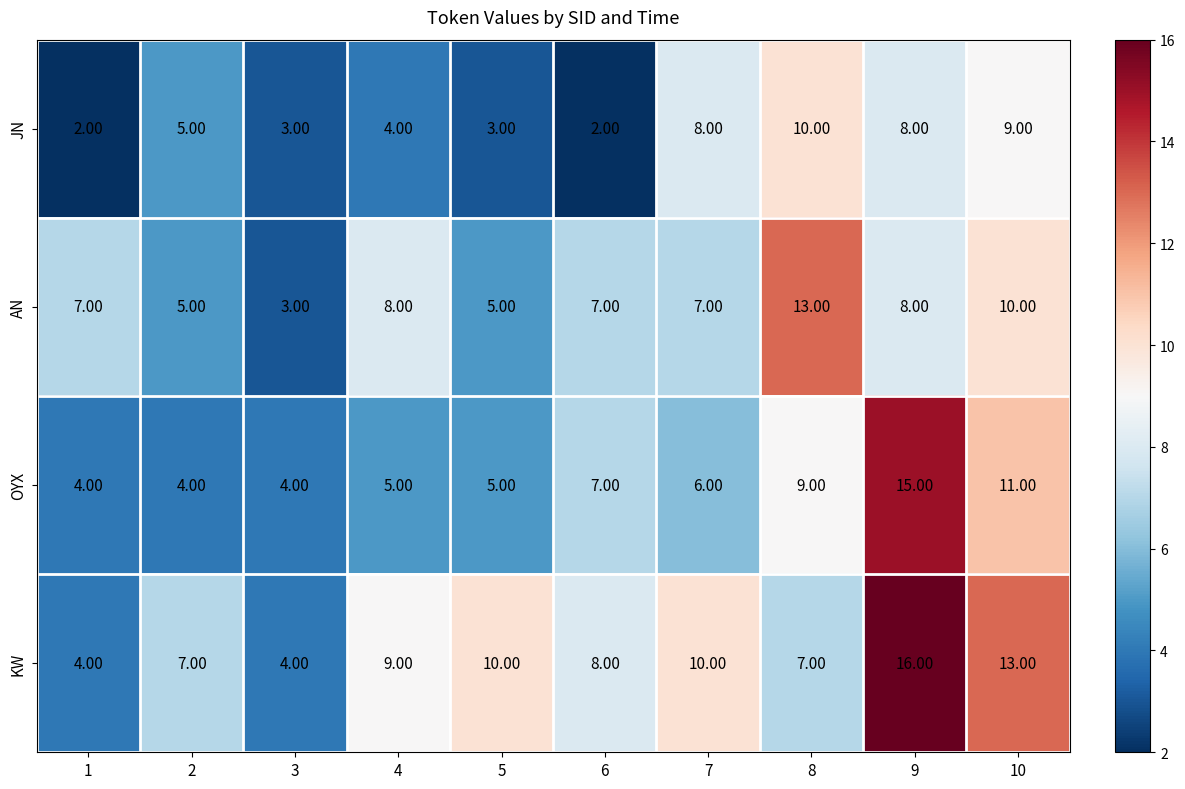

Which series has the widest spread of values?

KW